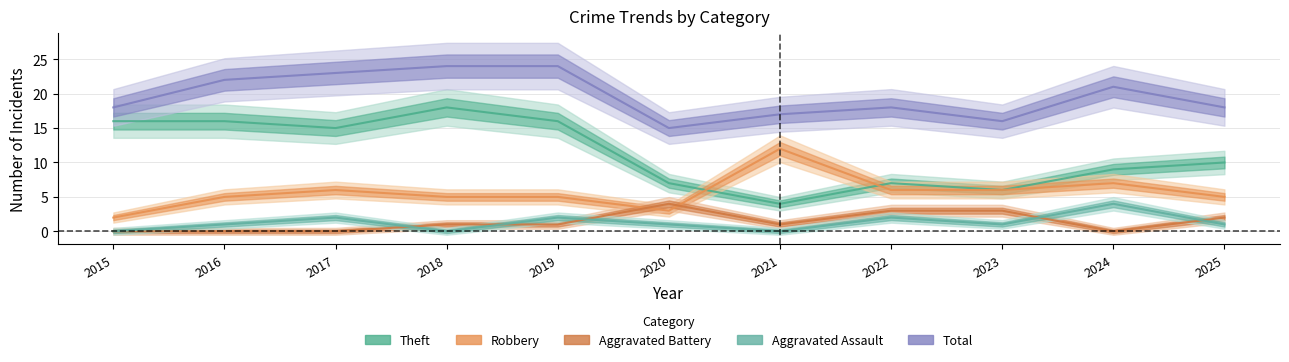

At which category does Aggravated Battery reach its first local valley?

2021